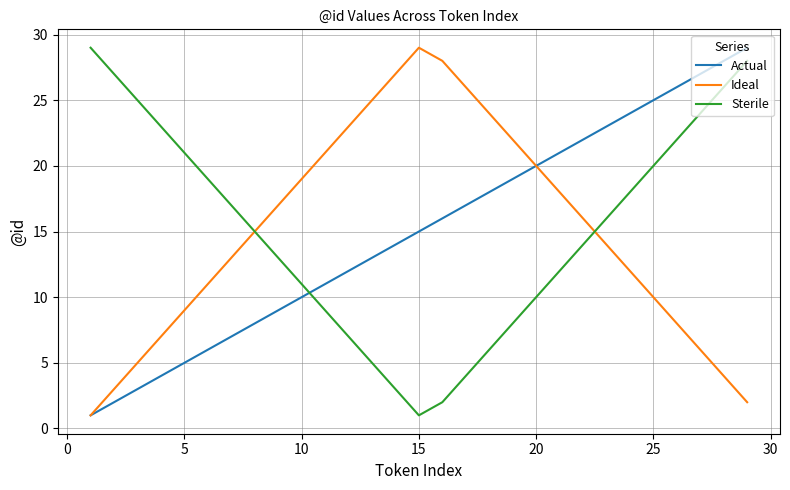

What is the maximum value for Sterile?

29